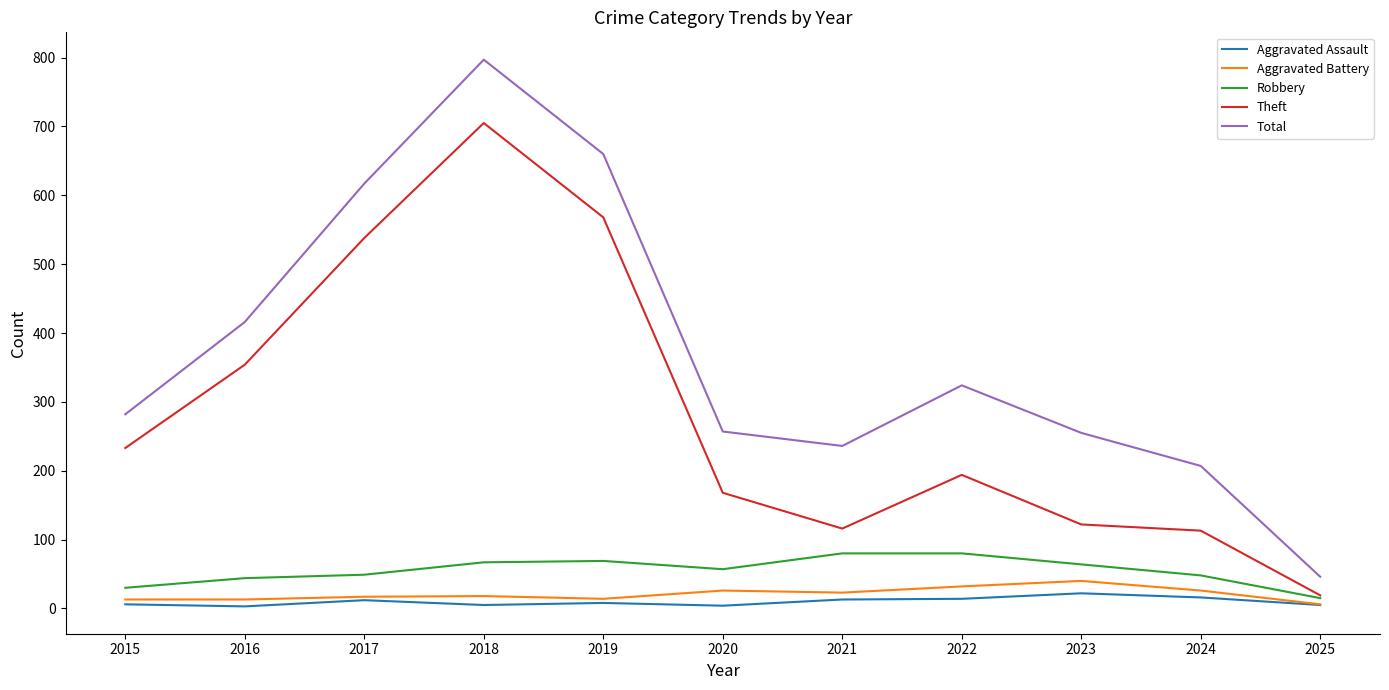

In Total, how many points are higher than both neighbors (excluding endpoints)?

2